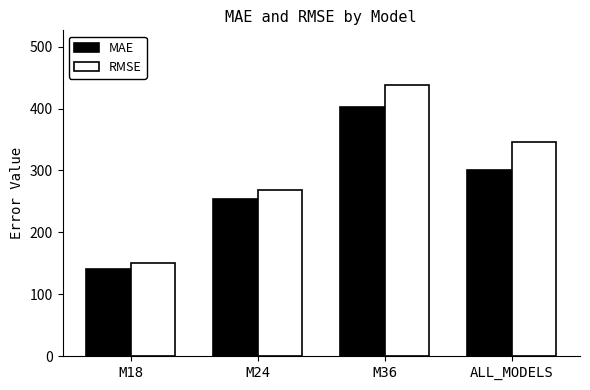

What is the difference between the highest and lowest values at M36?

36.2